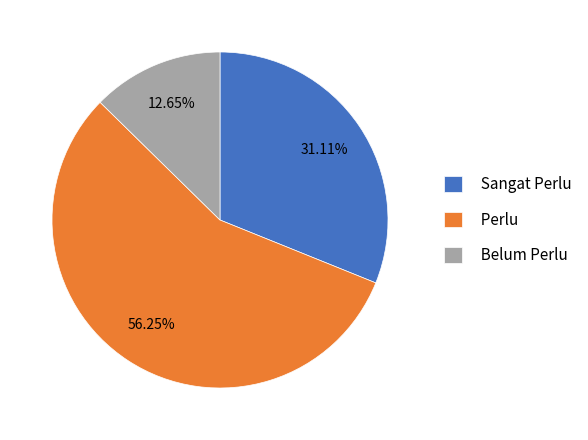

What is the ratio of the value at Perlu to the value at Sangat Perlu?

1.8